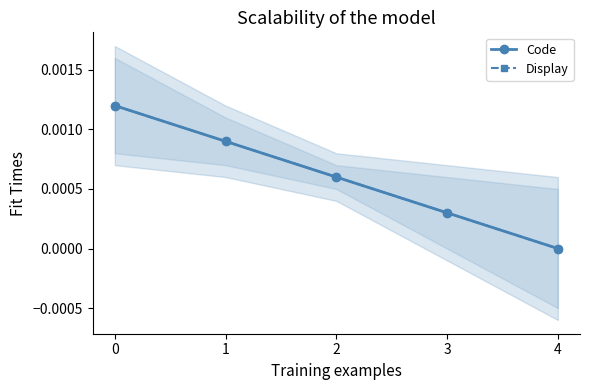

How many values in Code are above zero?

4